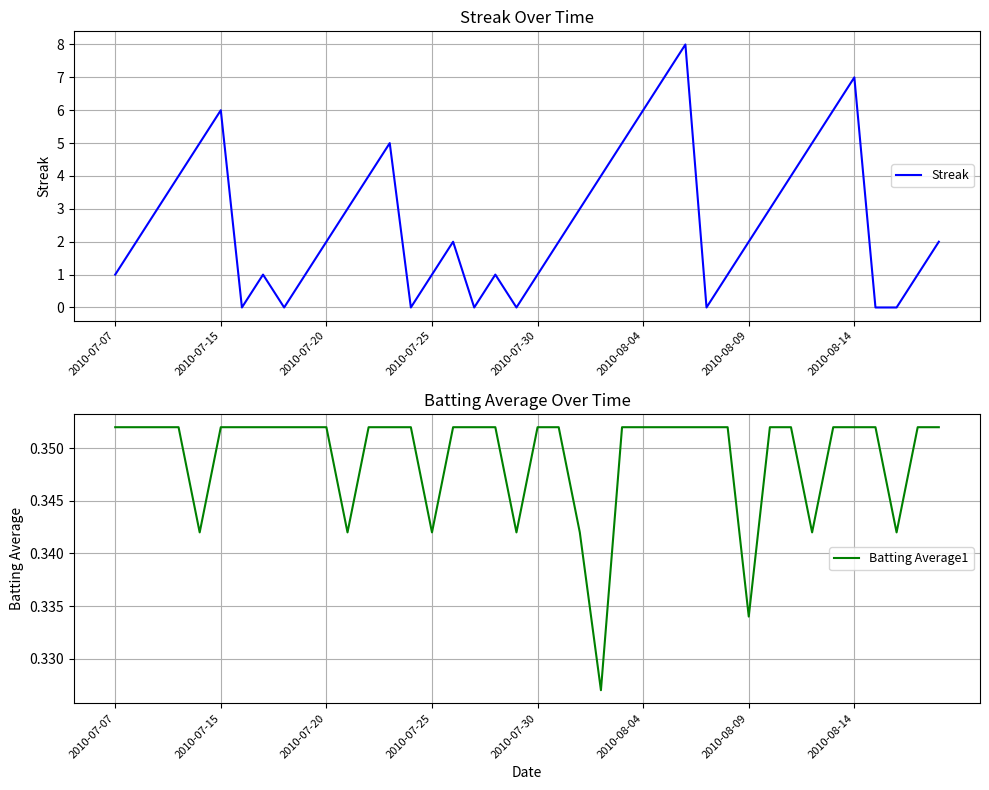

How many positive values does the Streak series have?

32